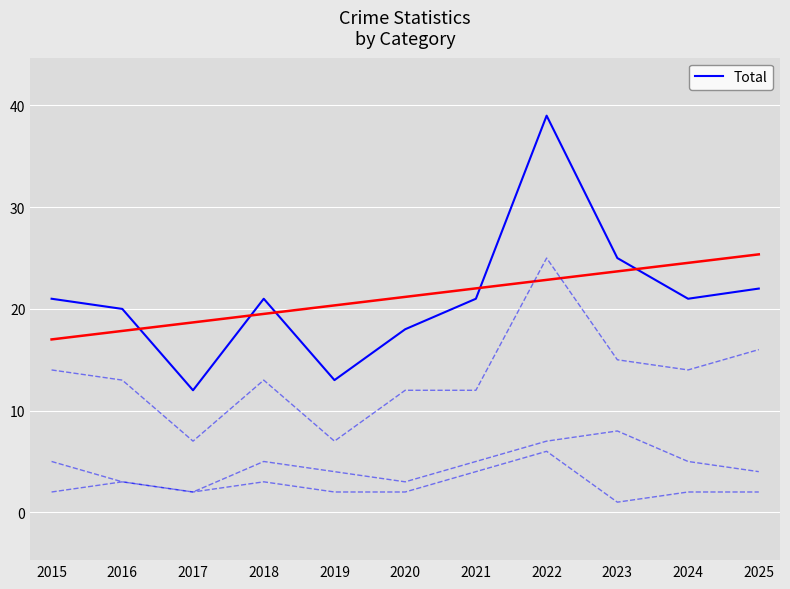

At which label is Aggravated Battery closest to 5?

2015